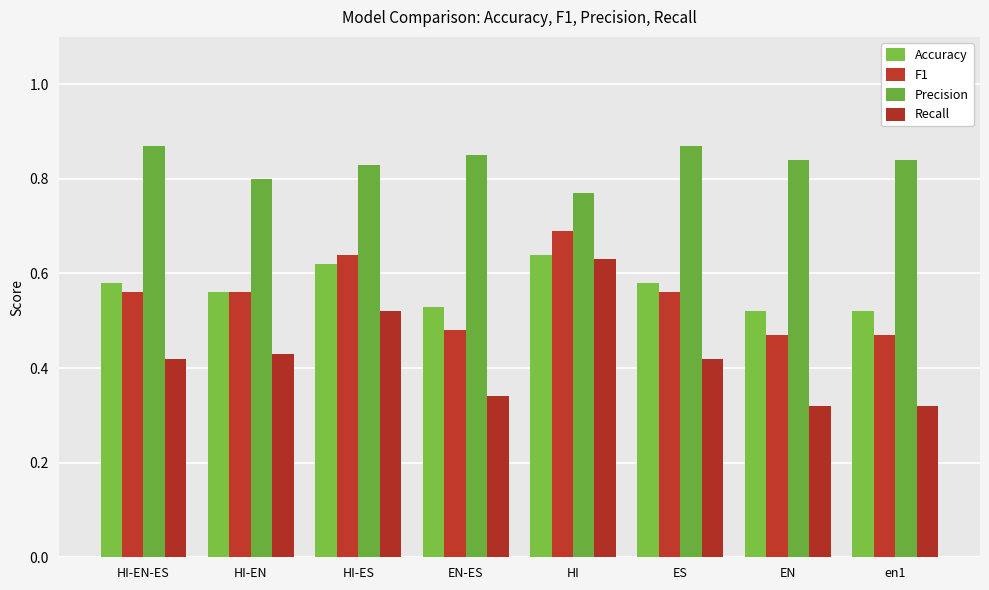

How many categories are shown in the chart?

8